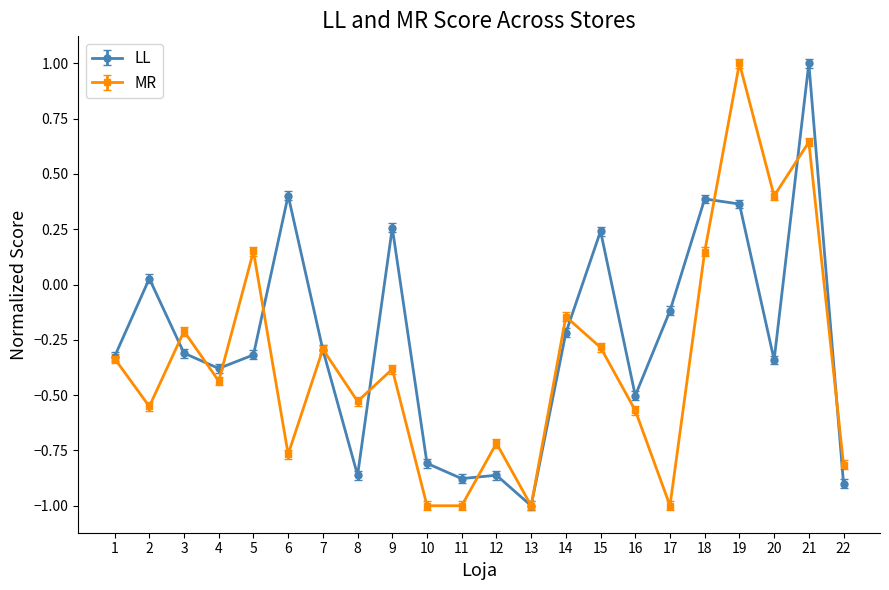

Rank the series by their average value, from lowest to highest.

MR, LL